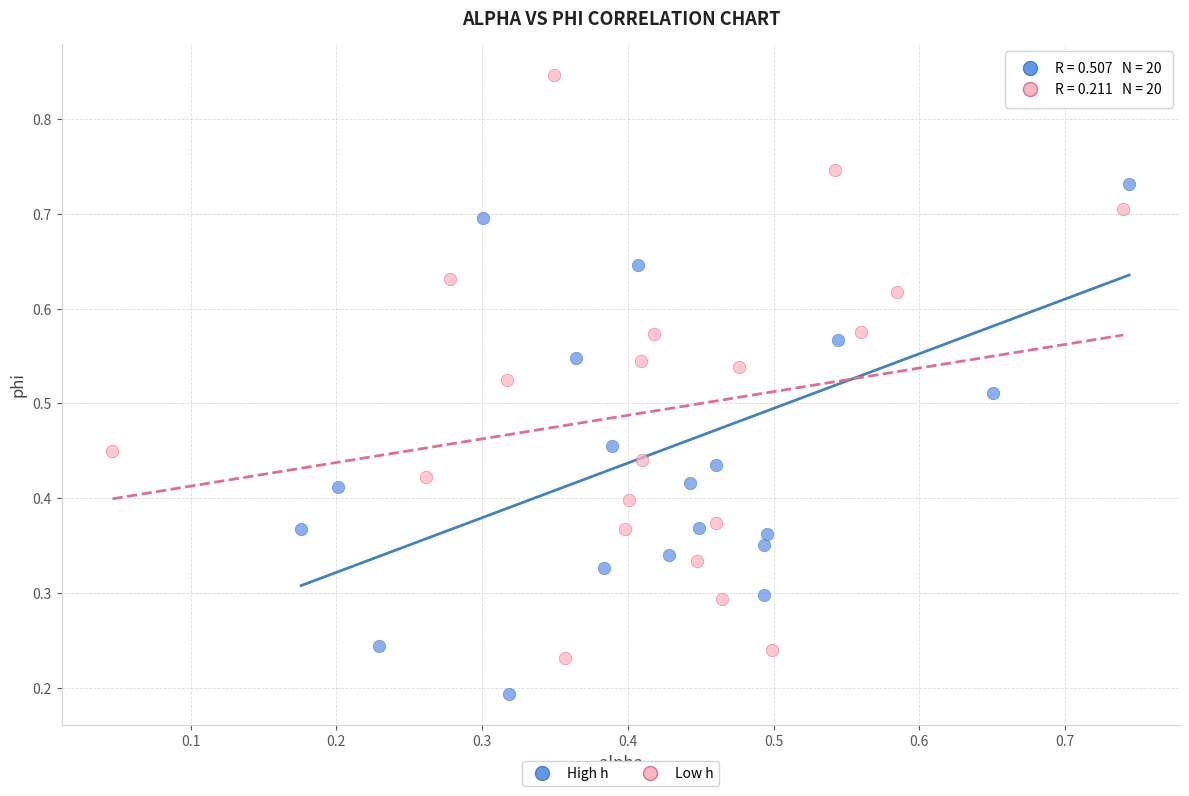

Which series contains the lowest Y value?

High h